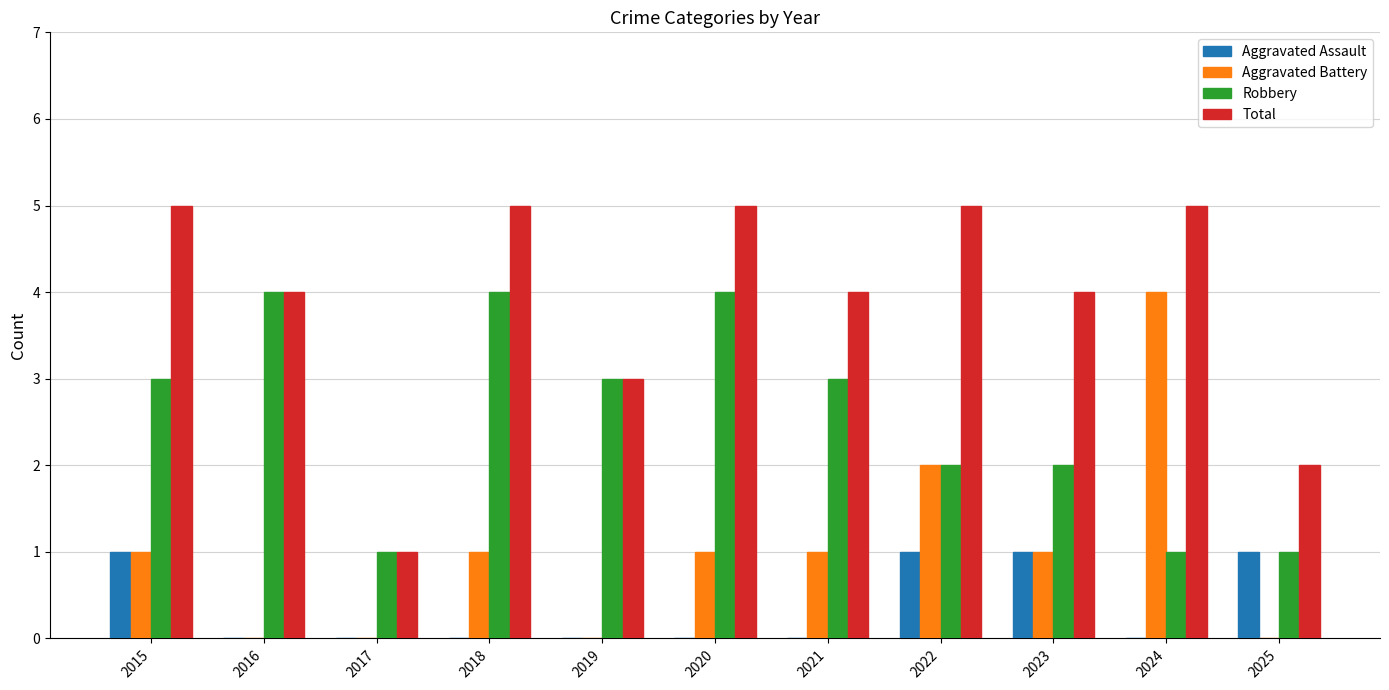

The value of Total at 2025 is 2. True or false?

True